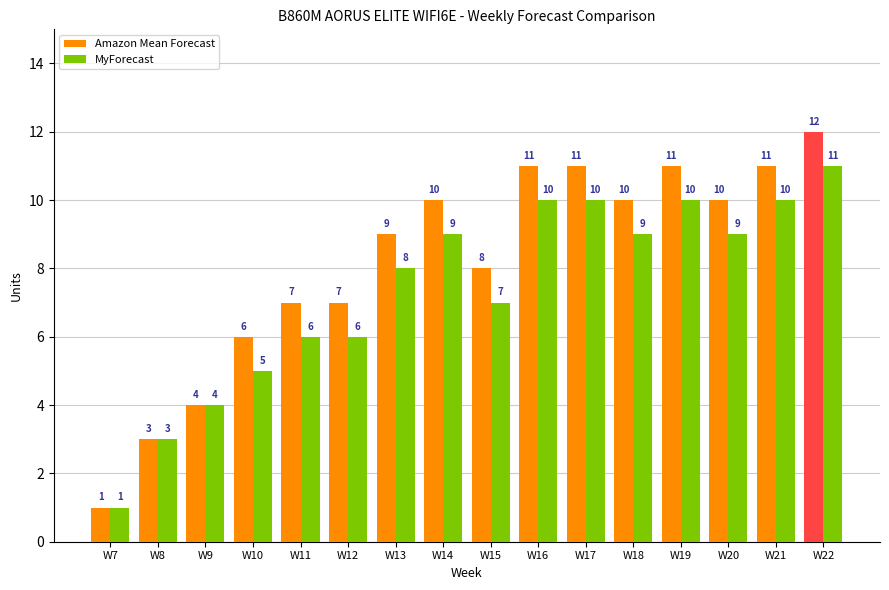

What is the change in value from W13 to W20?

+1